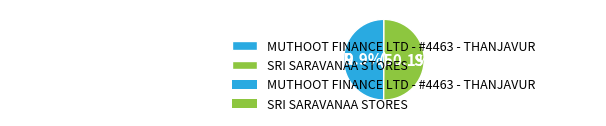

To the nearest percent, what percentage of the pie is MUTHOOT FINANCE LTD - #4463 - THANJAVUR?

50%